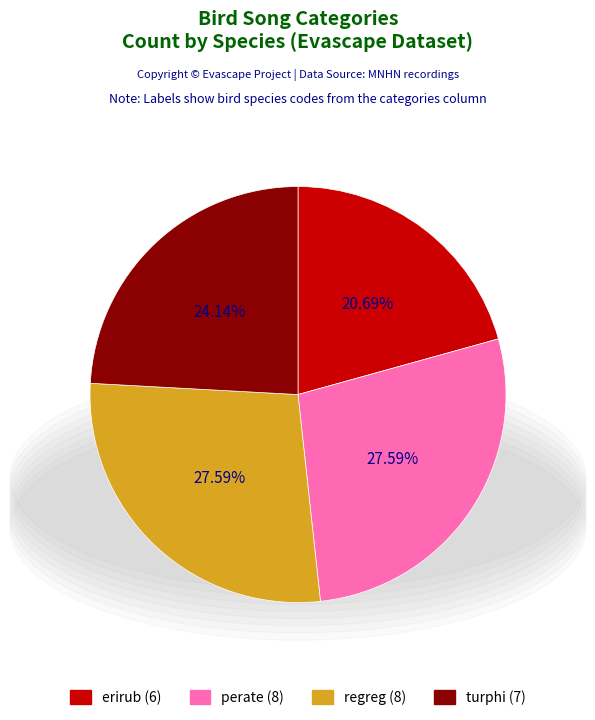

Combined, do erirub and perate account for over 50%?

No